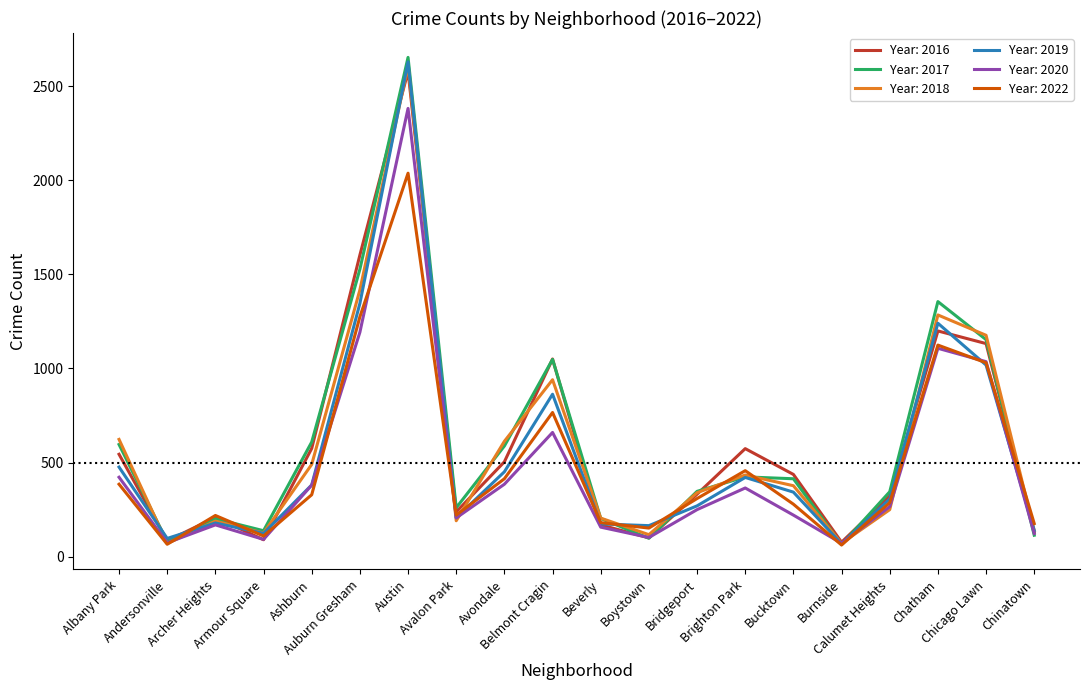

What is the smallest value displayed?

62